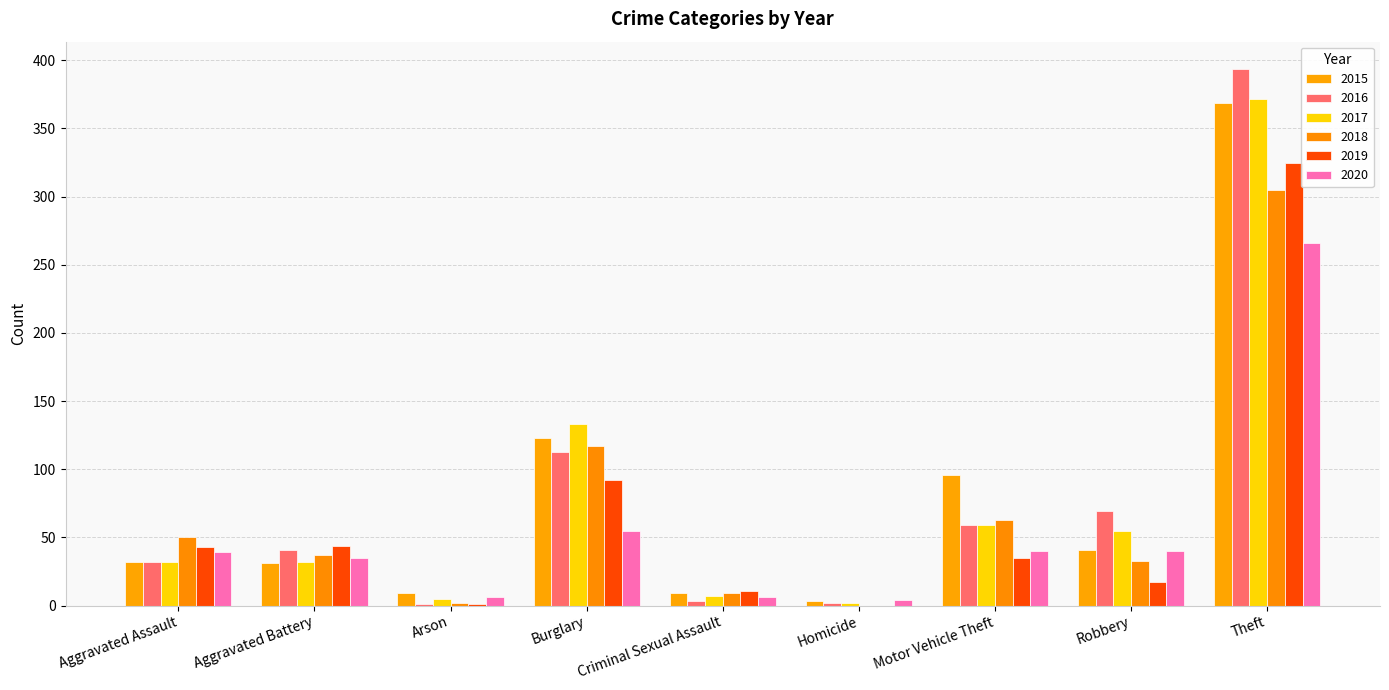

What is the label of the 7th bar from the right?

Arson